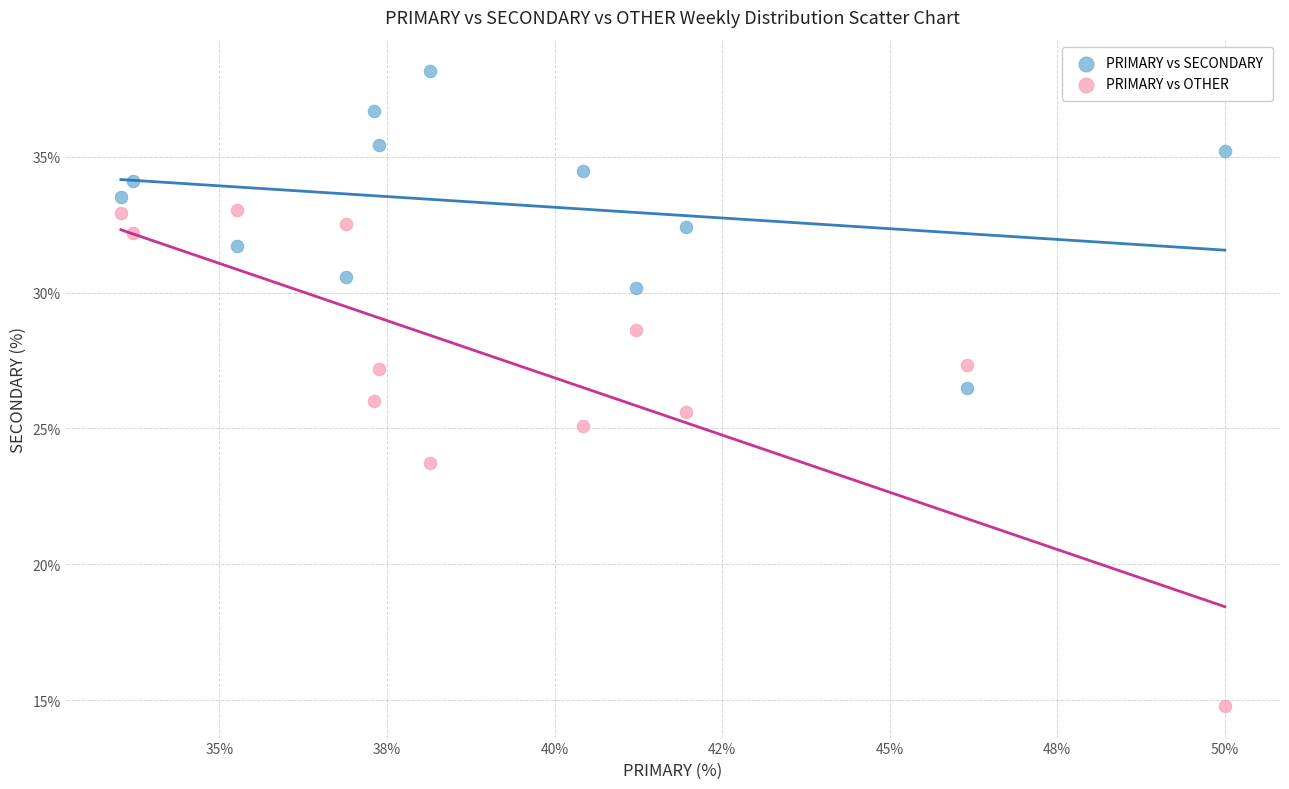

Which series has the largest Y range (max minus min)?

PRIMARY vs OTHER